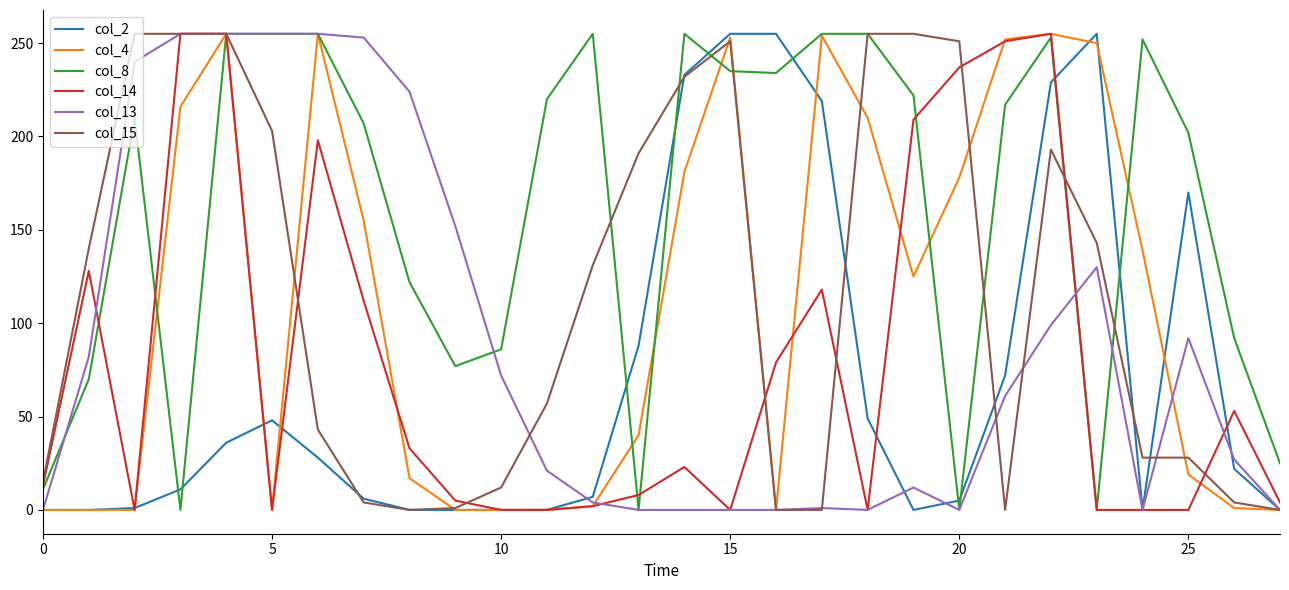

Which series has the largest total across all categories?

col_8